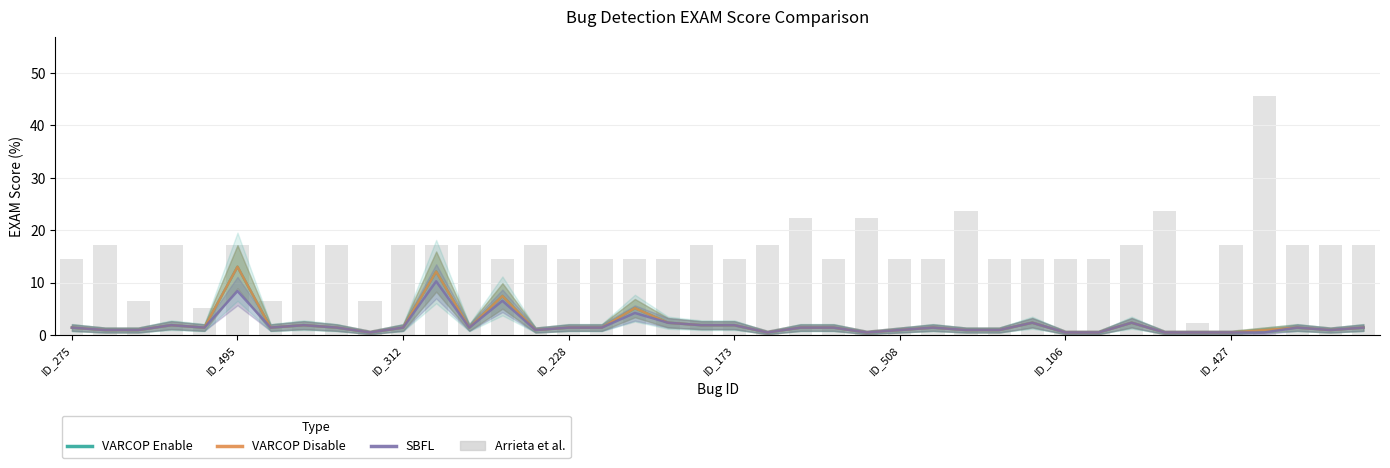

How many groups of bars are there?

40